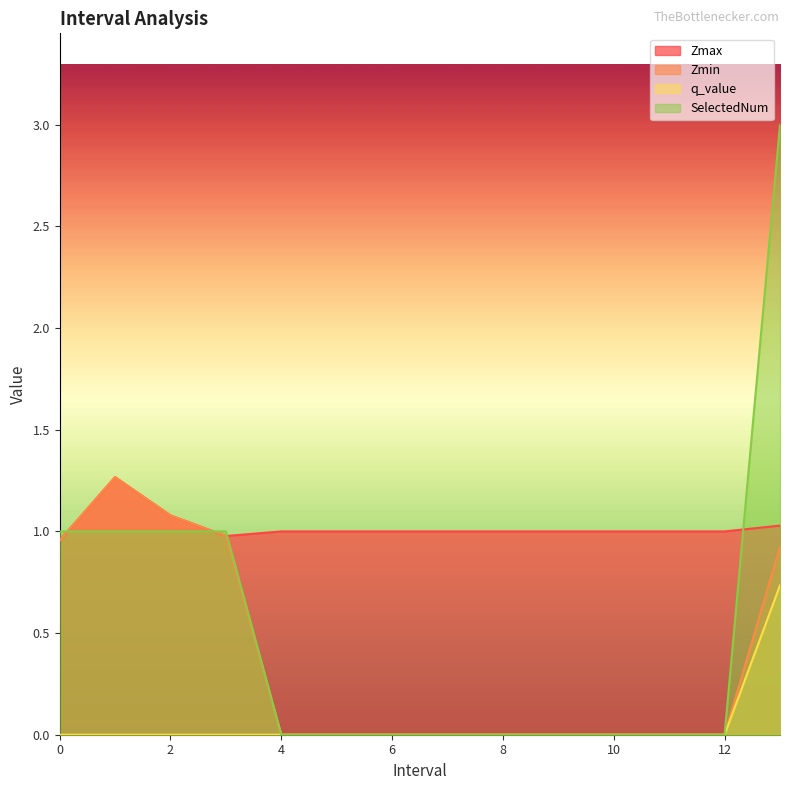

True or false: Zmin has more than 1 interior local peaks.

False